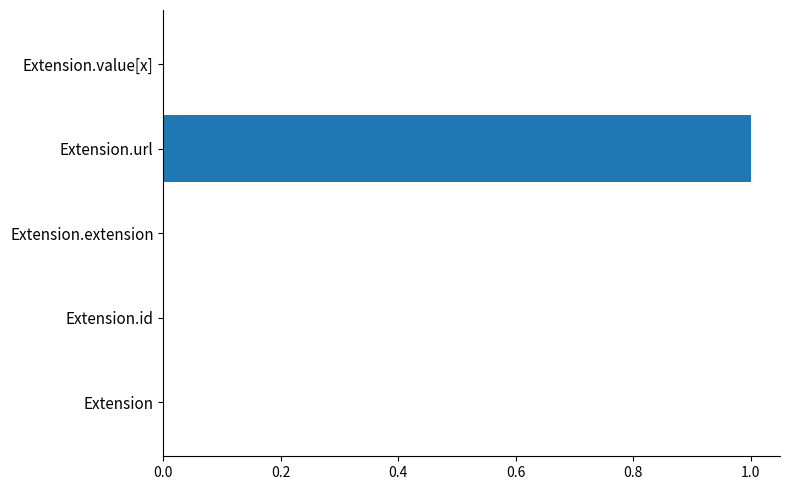

What is the change in value from Extension to Extension.url?

+1